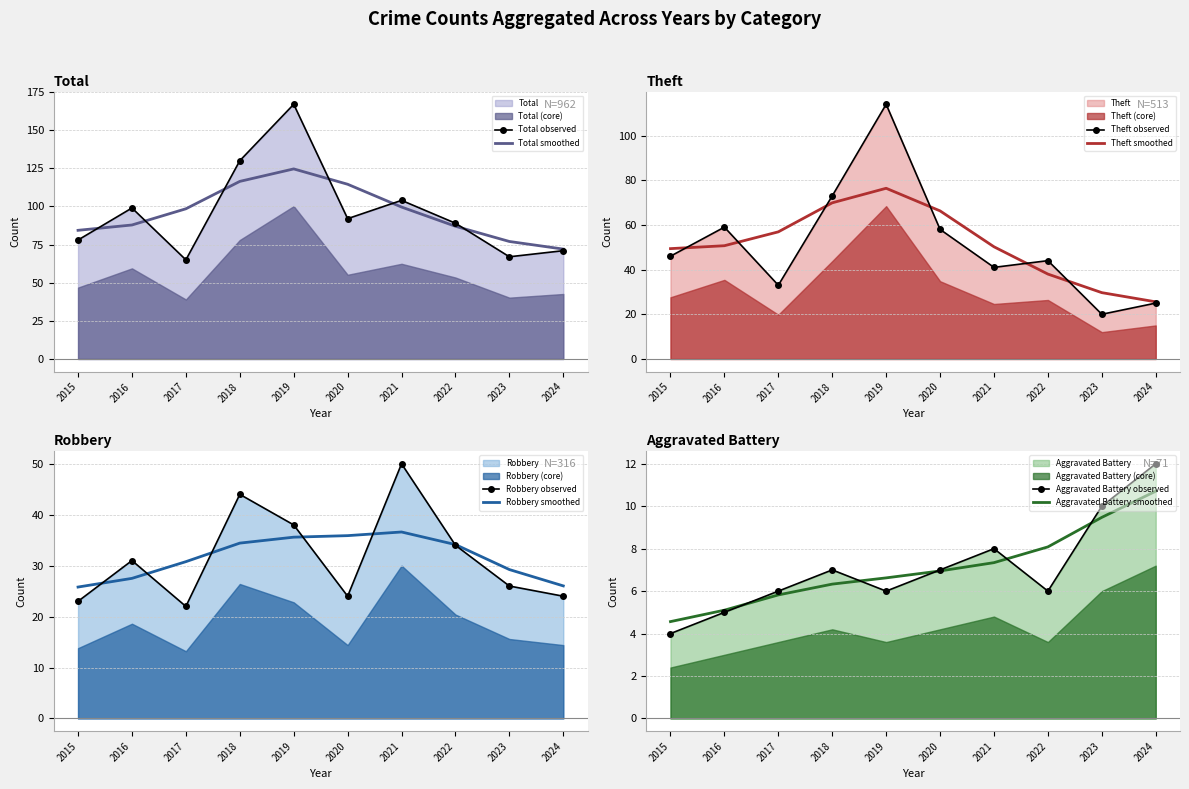

What is the spread (max minus min) of values at 2021?

96